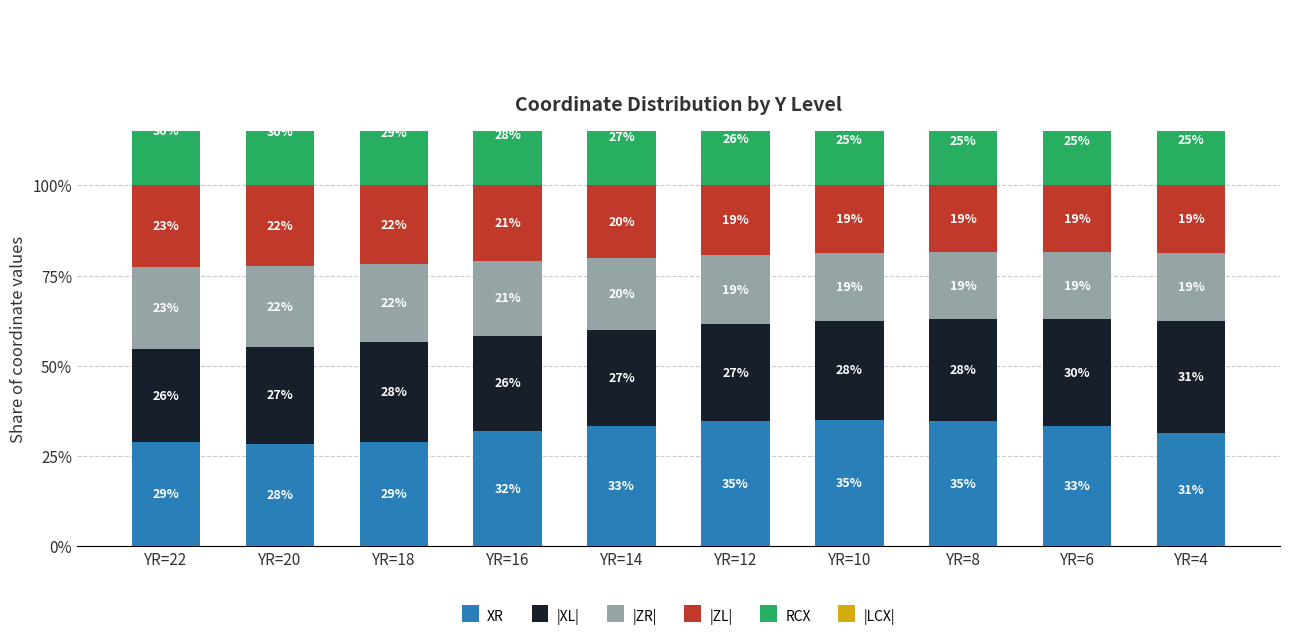

The |XL| series shows 31.2 at YR=4. True or false?

True